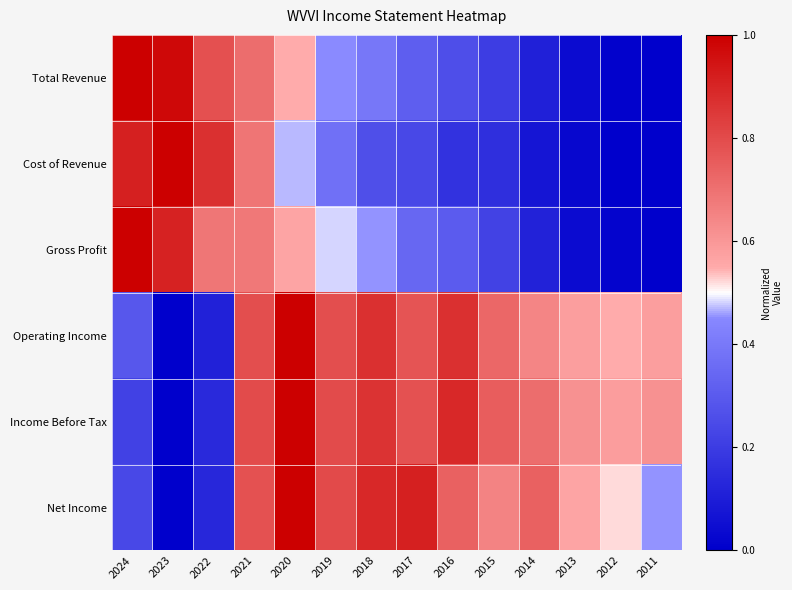

How many categories are shown in the chart?

14